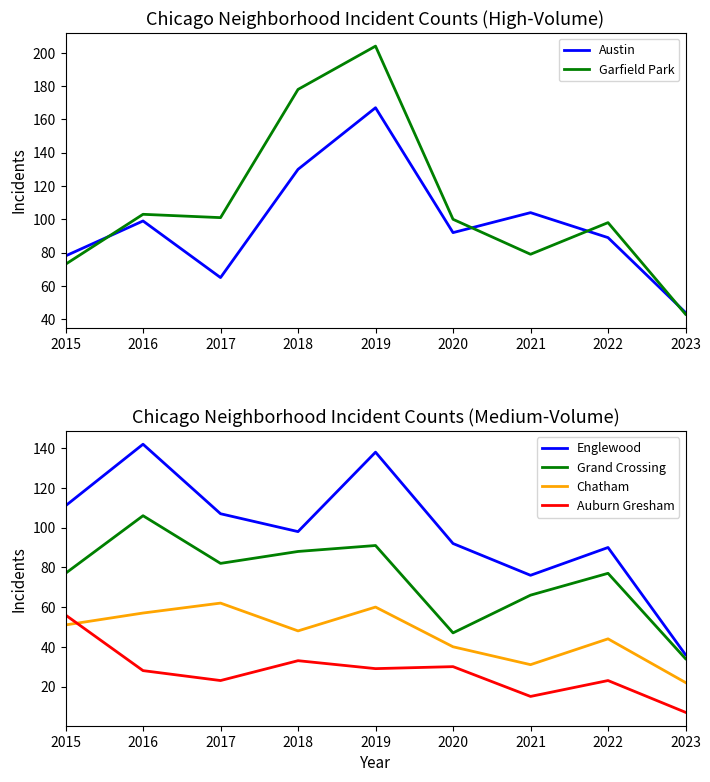

Which series has the largest range (max minus min)?

Garfield Park